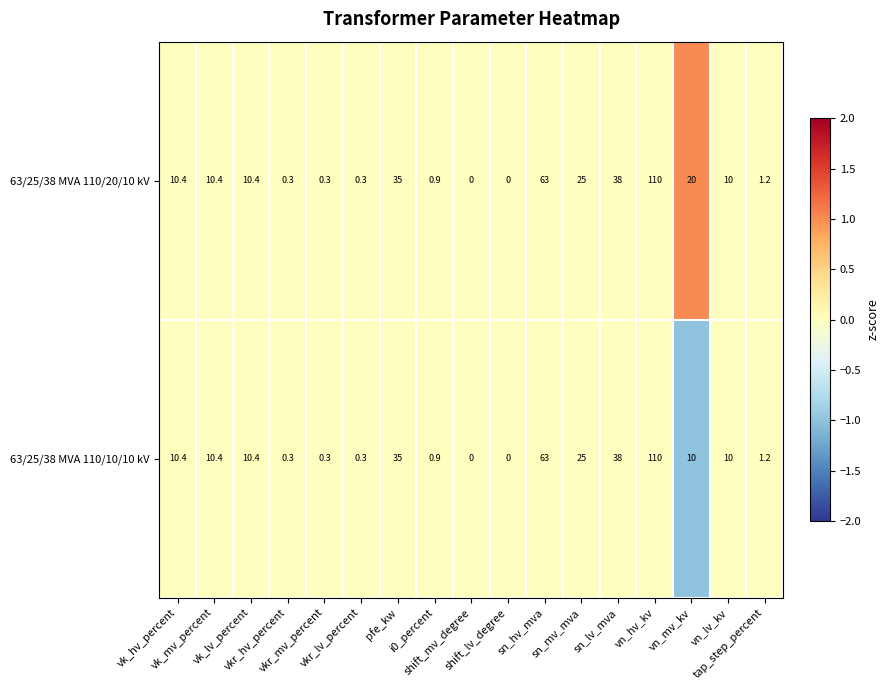

At which category does the chart reach its peak across all series?

vn_hv_kv